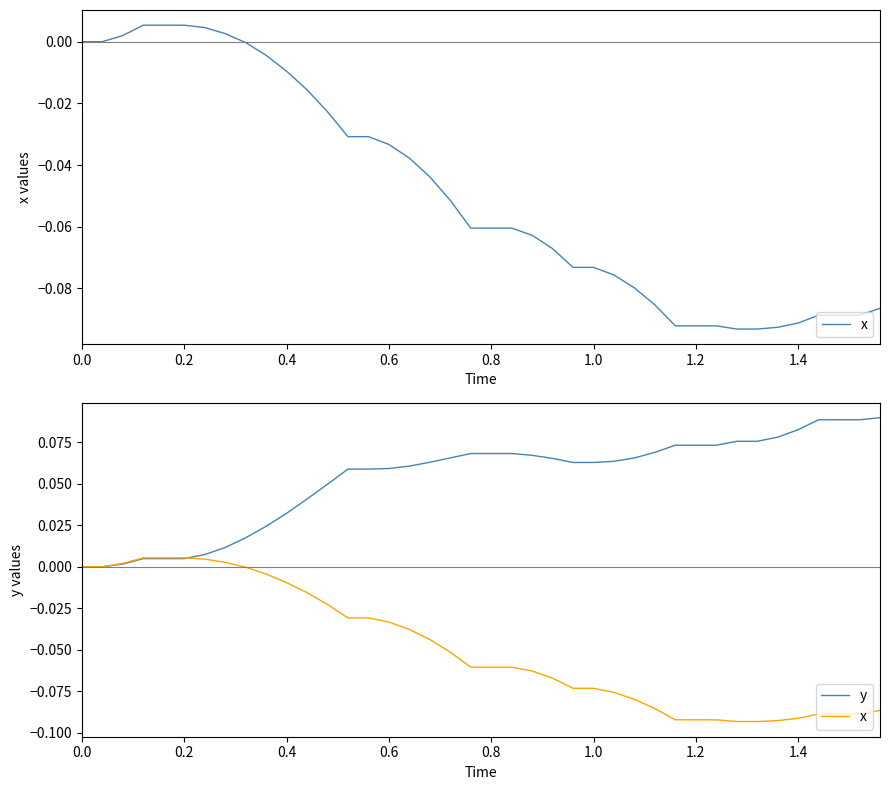

Which series has the largest total across all categories?

y